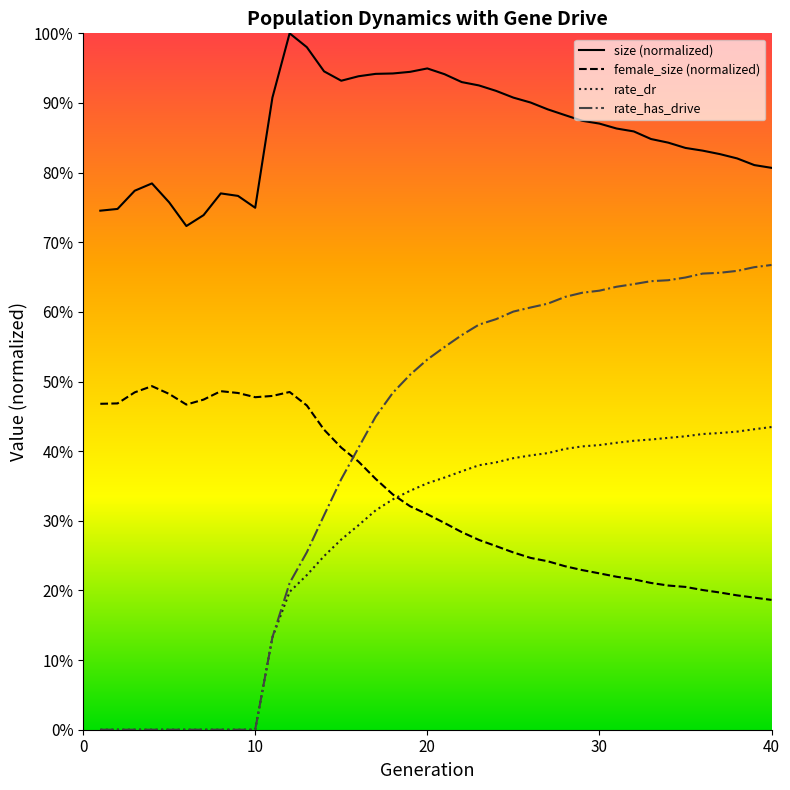

Is it true that rate_dr equals 0.4 at 32?

True